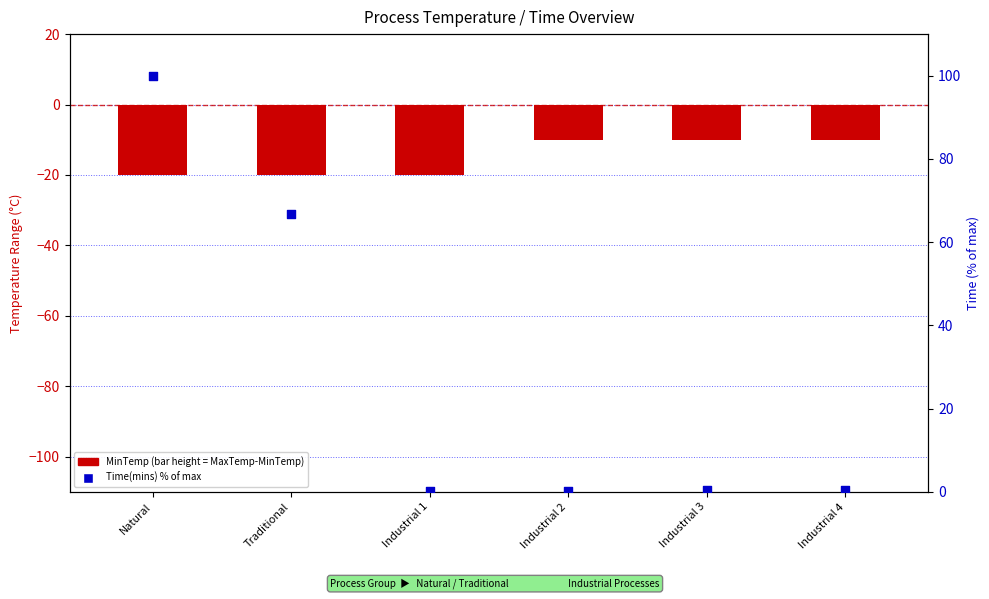

Is the value of MinTemp at Industrial 1 greater than the value of Time(mins) at Natural?

No